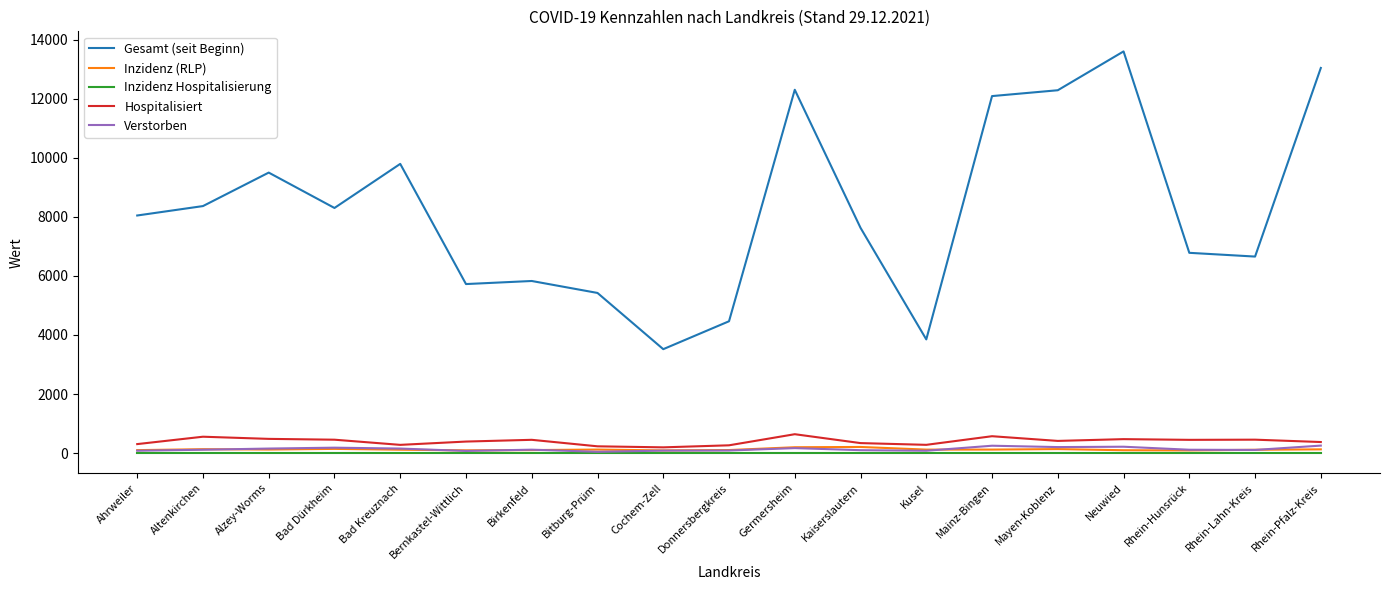

The Gesamt (seit Beginn) series shows 5055.6 at Kusel. True or false?

False